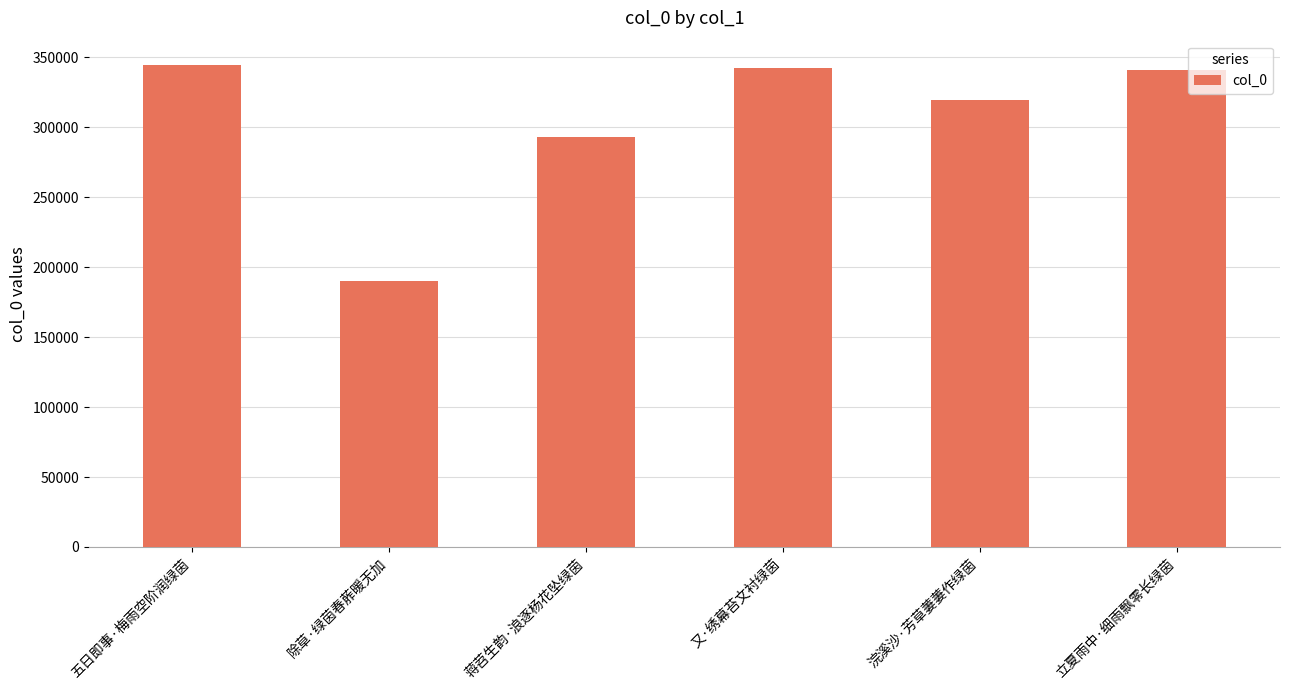

What is the difference between the maximum and minimum values?

154548